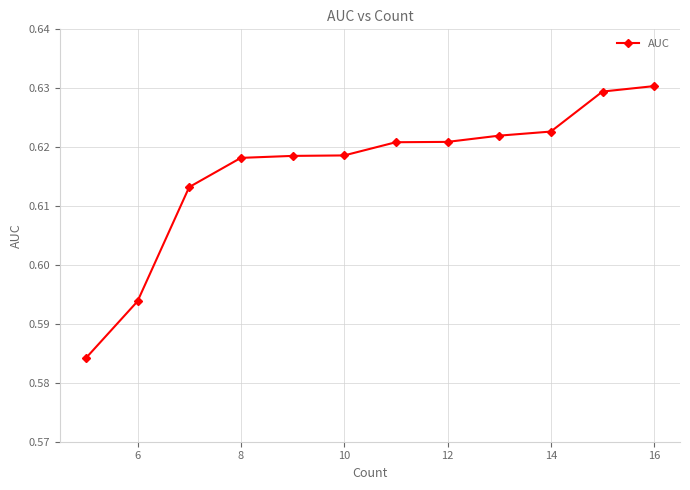

What is the maximum value shown in the chart?

0.6